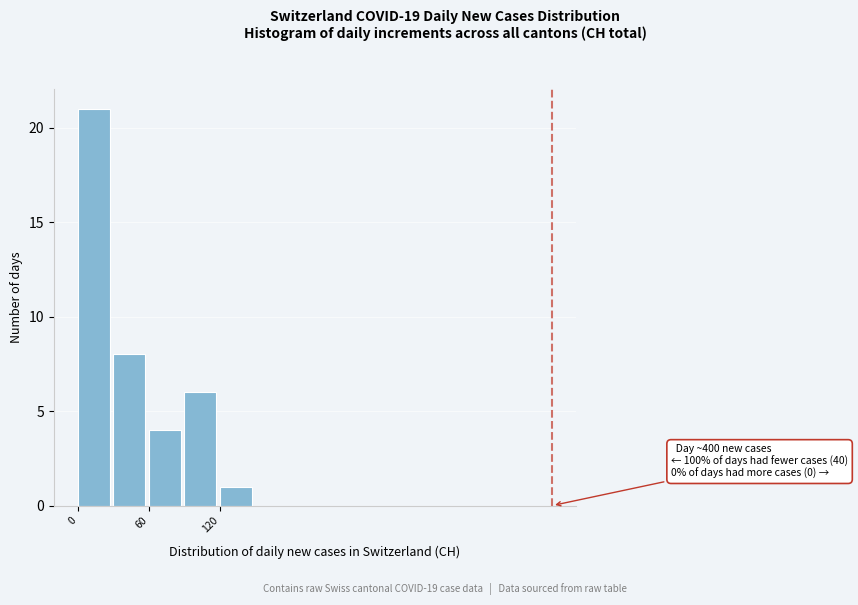

Around what value on the x-axis is the tallest bar? Give the approximate position of its centre, as read against the axis.

10